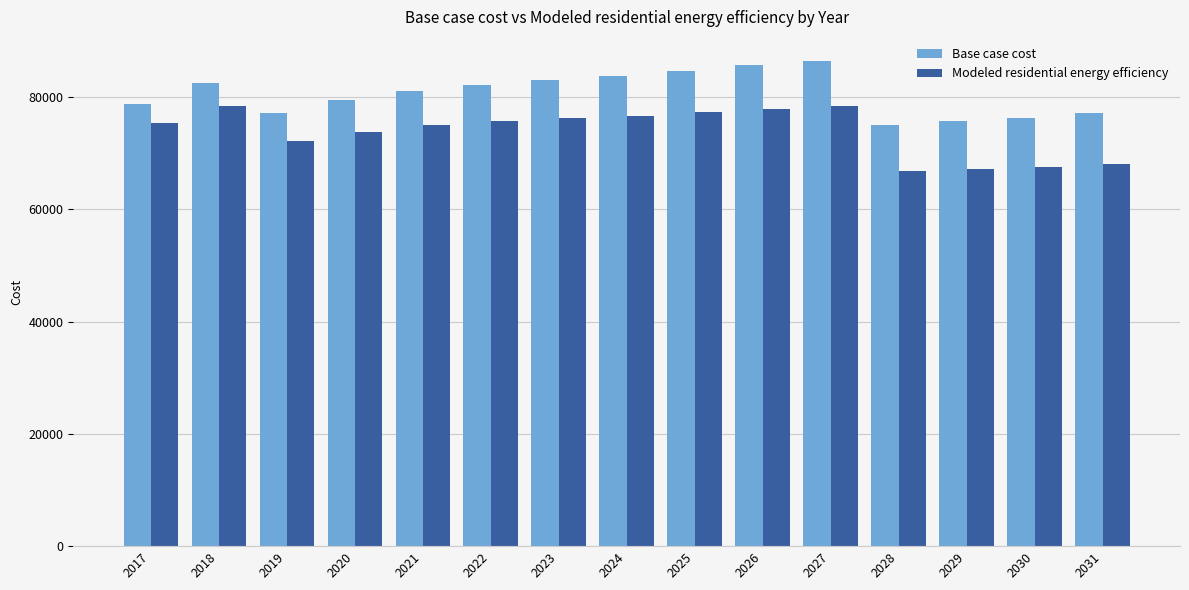

What is the maximum value for Base case cost?

86366.8